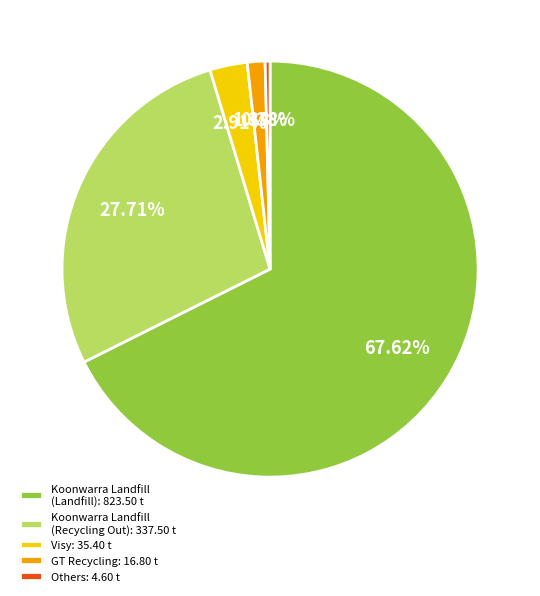

Do Koonwarra Landfill (Recycling Out): 337.50 t and Others: 4.60 t together represent more than half of the pie?

No